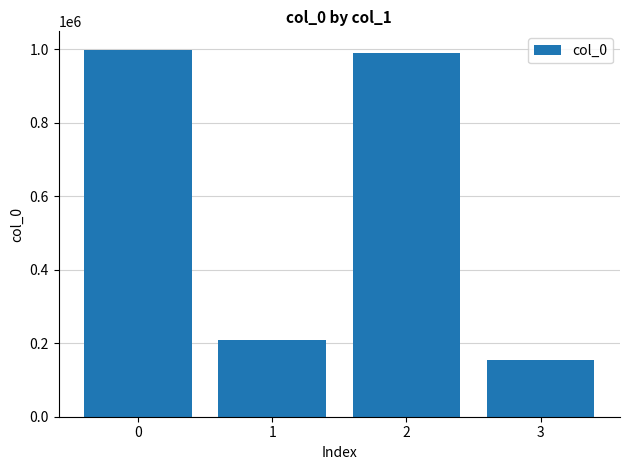

The value at 2 is 990233. True or false?

True